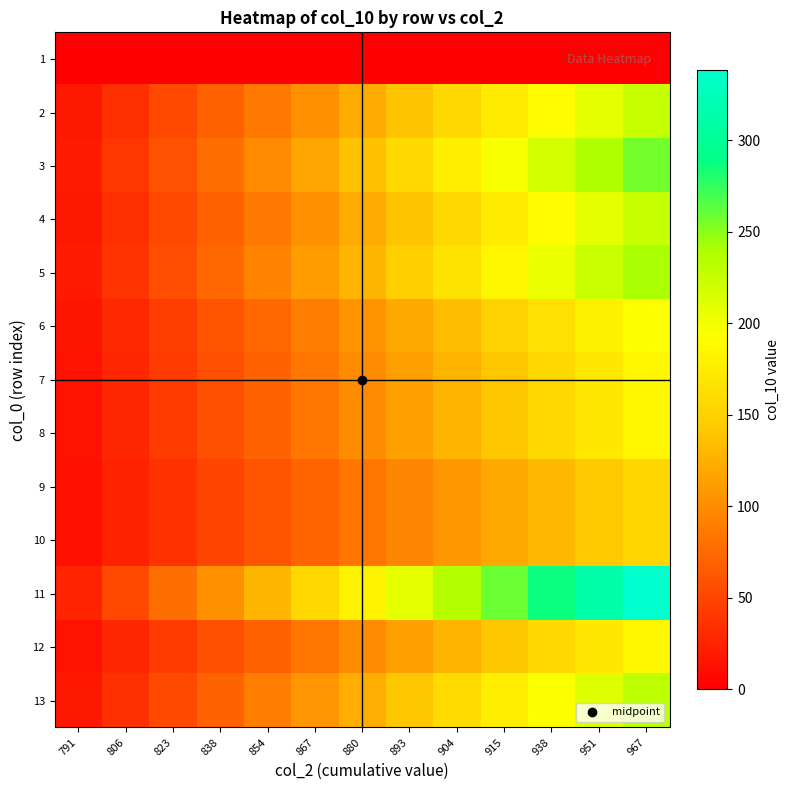

Reading right to left, what are all the values shown in this chart?

1: 967=0.0	951=0.0	938=0.0	915=0.0	904=0.0	893=0.0	880=0.0	867=0.0	854=0.0	838=0.0	823=0.0	806=0.0	791=0.0
2: 967=225.8	951=208.4	938=191.0	915=173.7	904=156.3	893=138.9	880=121.6	867=104.2	854=86.8	838=69.5	823=52.1	806=34.7	791=17.4
3: 967=257.2	951=237.5	938=217.7	915=197.9	904=178.1	893=158.3	880=138.5	867=118.7	854=98.9	838=79.2	823=59.4	806=39.6	791=19.8
4: 967=225.8	951=208.4	938=191.0	915=173.7	904=156.3	893=138.9	880=121.6	867=104.2	854=86.8	838=69.5	823=52.1	806=34.7	791=17.4
5: 967=241.5	951=222.9	938=204.3	915=185.8	904=167.2	893=148.6	880=130.0	867=111.5	854=92.9	838=74.3	823=55.7	806=37.2	791=18.6
6: 967=194.2	951=179.3	938=164.4	915=149.4	904=134.5	893=119.5	880=104.6	867=89.7	854=74.7	838=59.8	823=44.8	806=29.9	791=14.9
7: 967=185.0	951=170.8	938=156.5	915=142.3	904=128.1	893=113.8	880=99.6	867=85.4	854=71.2	838=56.9	823=42.7	806=28.5	791=14.2
8: 967=185.0	951=170.8	938=156.5	915=142.3	904=128.1	893=113.8	880=99.6	867=85.4	854=71.2	838=56.9	823=42.7	806=28.5	791=14.2
9: 967=155.0	951=143.1	938=131.2	915=119.2	904=107.3	893=95.4	880=83.5	867=71.5	854=59.6	838=47.7	823=35.8	806=23.8	791=11.9
10: 967=155.0	951=143.1	938=131.2	915=119.2	904=107.3	893=95.4	880=83.5	867=71.5	854=59.6	838=47.7	823=35.8	806=23.8	791=11.9
11: 967=338.0	951=312.0	938=286.0	915=260.0	904=234.0	893=208.0	880=182.0	867=156.0	854=130.0	838=104.0	823=78.0	806=52.0	791=26.0
12: 967=185.0	951=170.8	938=156.5	915=142.3	904=128.1	893=113.8	880=99.6	867=85.4	854=71.2	838=56.9	823=42.7	806=28.5	791=14.2
13: 967=230.0	951=212.3	938=194.6	915=176.9	904=159.2	893=141.5	880=123.8	867=106.2	854=88.5	838=70.8	823=53.1	806=35.4	791=17.7